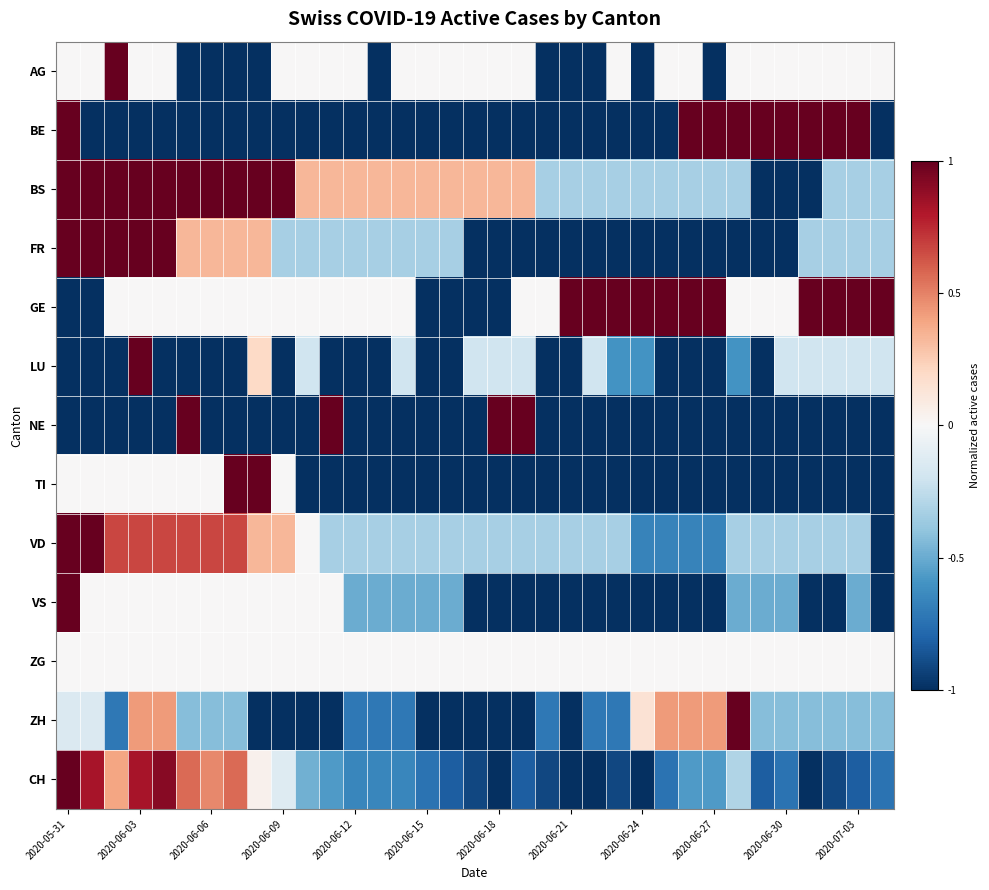

What is the greatest value displayed?

1.0